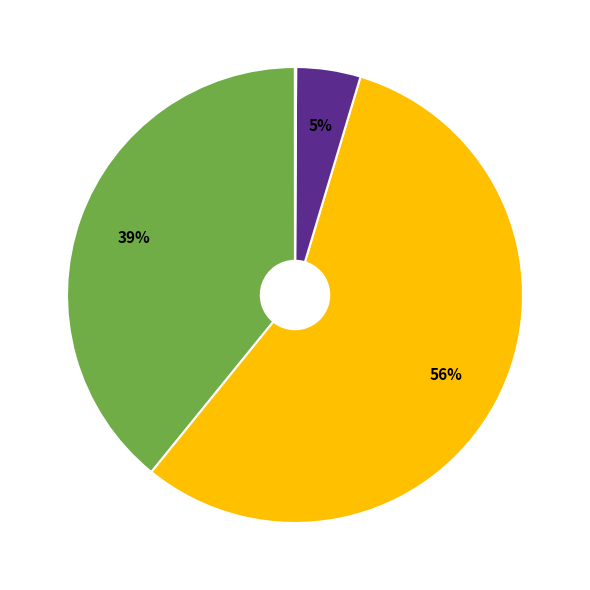

To the nearest percent, what is the average slice percentage?

20%